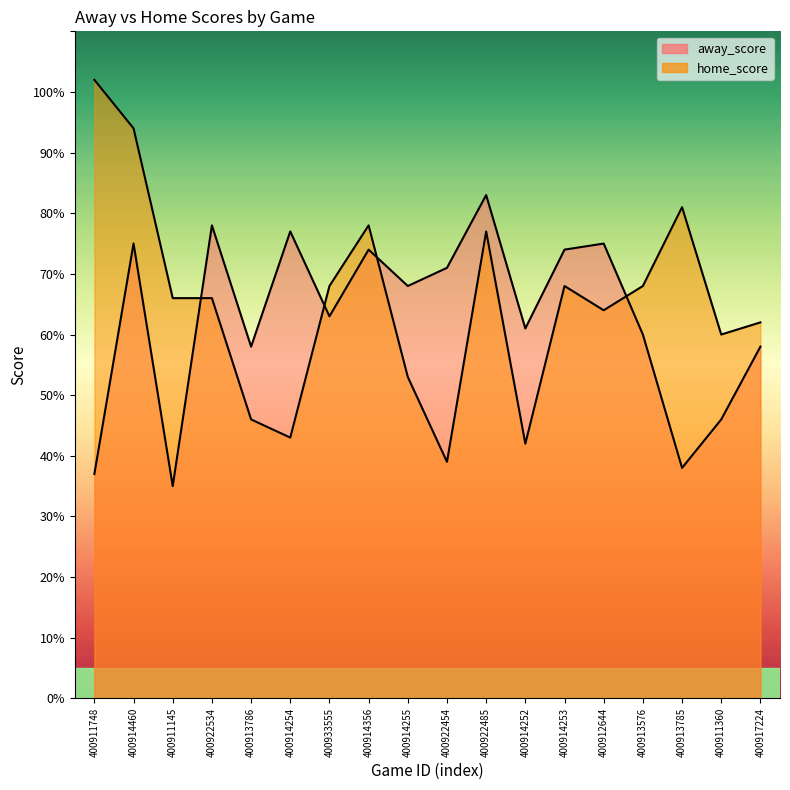

Is it true that away_score equals 137 at 400914254?

False